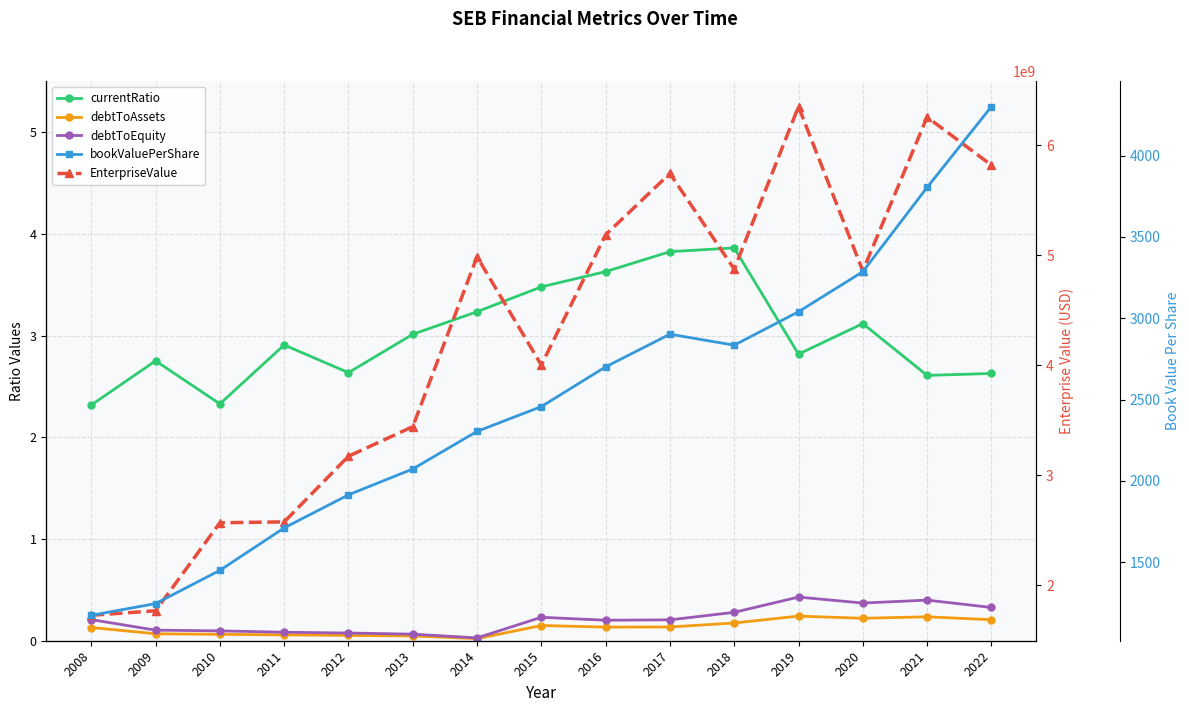

Does the chart display data point markers on the line(s)?

Yes